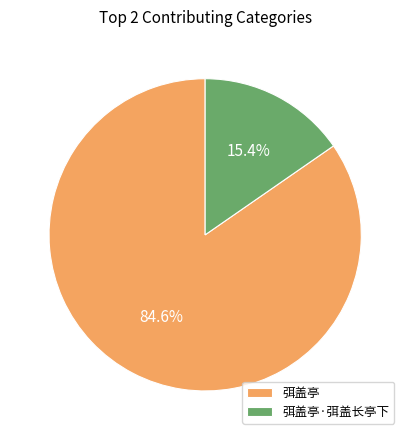

Do 弭盖亭 and 弭盖亭·弭盖长亭下 together represent more than half of the pie?

Yes